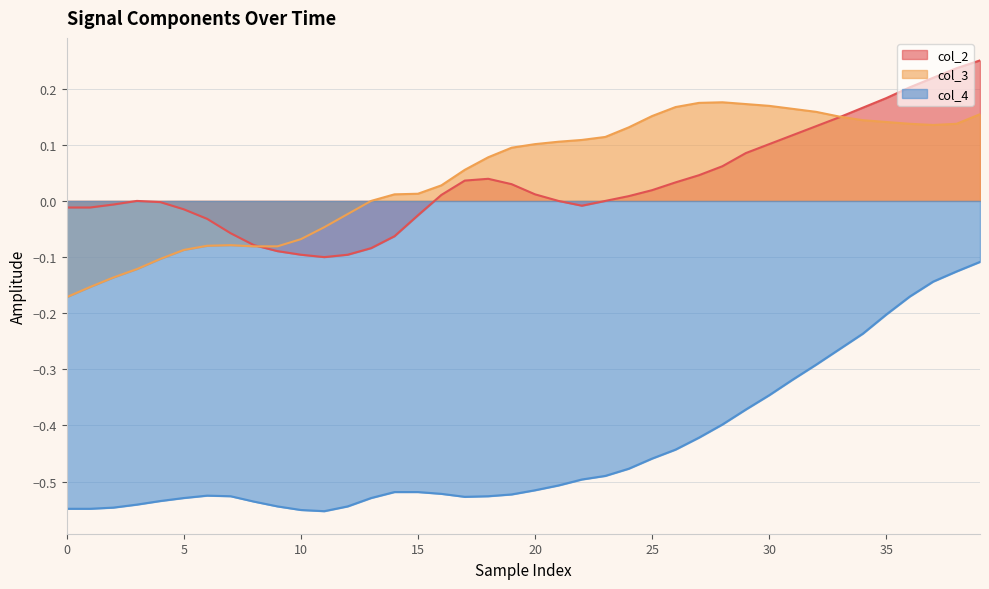

Which series changed the most between 27 and 32?

col_4